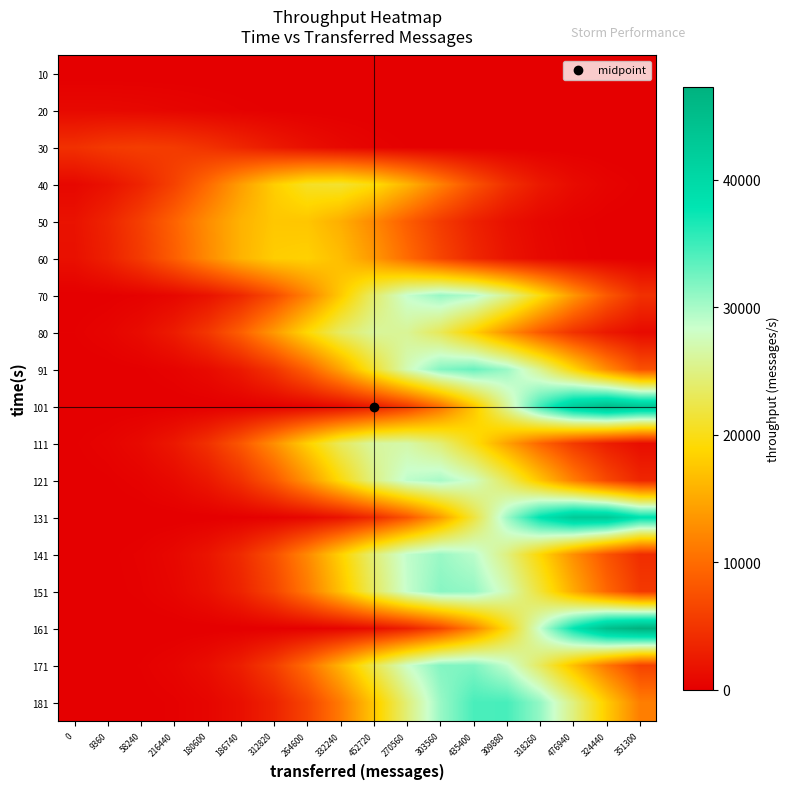

Reading left to right, extract all data points from this chart.

10: 0=0.0	9360=0.0	58240=0.0	216440=0.0	180600=0.0	186740=0.0	312820=0.0	264600=0.0	332240=0.0	452720=0.0	270560=0.0	303560=0.0	435400=0.0	309880=0.0	318260=0.0	476940=0.0	324440=0.0	351300=0.0
20: 0=912.3	9360=895.6	58240=786.8	216440=618.5	180600=435.0	186740=273.8	312820=154.2	264600=77.7	332240=35.1	452720=14.1	270560=5.1	303560=1.7	435400=0.5	309880=0.1	318260=0.0	476940=0.0	324440=0.0	351300=0.0
30: 0=4569.1	9360=5443.4	58240=5803.1	216440=5536.0	180600=4725.8	186740=3610.0	312820=2467.6	264600=1509.3	332240=826.1	452720=404.6	270560=177.3	303560=69.6	435400=24.4	309880=7.7	318260=2.2	476940=0.5	324440=0.1	351300=0.0
40: 0=778.4	9360=1735.1	58240=3461.2	216440=6178.3	180600=9868.4	186740=14105.1	312820=18040.6	264600=20647.6	332240=21146.2	452720=19379.4	270560=15892.6	303560=11662.5	435400=7658.4	309880=4500.1	318260=2366.2	476940=1113.4	324440=468.8	351300=176.6
50: 0=1770.0	9360=3423.5	58240=5925.4	216440=9177.2	180600=12718.9	186740=15773.7	312820=17505.0	264600=17383.5	332240=15447.4	452720=12283.4	270560=8740.4	303560=5565.2	435400=3170.9	309880=1616.7	318260=737.6	476940=301.1	324440=110.0	351300=36.0
60: 0=1573.6	9360=3118.5	58240=5530.4	216440=8776.3	180600=12462.6	186740=15836.3	312820=18007.1	264600=18322.2	332240=16682.4	452720=13592.0	270560=9909.5	303560=6465.0	435400=3774.2	309880=1971.7	318260=921.7	476940=385.5	324440=144.3	351300=48.3
70: 0=30.8	9360=100.6	58240=294.0	216440=768.8	180600=1798.8	186740=3766.0	312820=7055.5	264600=11828.2	332240=17744.2	452720=23819.8	270560=28613.1	303560=30756.5	435400=29583.7	309880=25463.3	318260=19612.0	476940=13516.8	324440=8336.2	351300=4600.6
80: 0=188.4	9360=508.1	58240=1226.6	216440=2649.5	180600=5121.4	186740=8858.3	312820=13710.7	264600=18989.4	332240=23534.8	452720=26100.8	270560=25902.5	303560=23002.5	435400=18279.1	309880=12998.0	318260=8270.8	476940=4709.3	324440=2399.5	351300=1094.0
91: 0=13.6	9360=48.1	58240=151.8	216440=428.8	180600=1083.4	186740=2449.5	312820=4956.0	264600=8972.8	332240=14536.7	452720=21074.2	270560=27338.8	303560=31736.1	435400=32966.4	309880=30643.3	318260=25488.6	476940=18971.4	324440=12635.7	351300=7530.8
101: 0=0.0	9360=0.1	58240=0.7	216440=3.1	180600=12.6	186740=45.7	312820=149.1	264600=435.0	332240=1135.6	452720=2653.1	270560=5546.3	303560=10375.3	435400=17367.9	309880=26015.7	318260=34871.4	476940=41826.2	324440=44892.4	351300=43116.3
111: 0=153.5	9360=424.0	58240=1048.0	216440=2317.9	180600=4587.4	186740=8124.2	312820=12874.8	264600=18257.7	332240=23168.4	452720=26308.2	270560=26731.9	303560=24306.1	435400=19776.3	309880=14398.6	318260=9380.8	476940=5469.0	324440=2853.1	351300=1331.9
121: 0=45.1	9360=141.8	58240=399.5	216440=1006.9	180600=2271.1	186740=4583.6	312820=8278.0	264600=13378.0	332240=19346.4	452720=25035.4	270560=28990.4	303560=30039.9	435400=27854.0	309880=23111.2	318260=17159.4	476940=11400.6	324440=6777.9	351300=3605.9
131: 0=0.1	9360=0.4	58240=1.7	216440=7.2	180600=27.2	186740=92.7	312820=282.1	264600=768.4	332240=1873.2	452720=4086.0	270560=7975.5	303560=13930.5	435400=21773.1	309880=30452.2	318260=38112.0	476940=42682.6	324440=42774.5	351300=38358.7
141: 0=34.9	9360=112.8	58240=325.7	216440=841.7	180600=1946.5	186740=4028.2	312820=7459.3	264600=12360.3	332240=18327.8	452720=24318.4	270560=28873.9	303560=30677.5	435400=29166.2	309880=24813.3	318260=18890.1	476940=12868.6	324440=7844.6	351300=4279.1
151: 0=24.9	9360=83.0	58240=247.9	216440=662.4	180600=1583.6	186740=3387.7	312820=6484.9	264600=11108.4	332240=17027.2	452720=23355.1	270560=28665.9	303560=31484.3	435400=30943.4	309880=27213.6	318260=21416.6	476940=15082.0	324440=9504.1	351300=5359.3
161: 0=0.0	9360=0.0	58240=0.2	216440=0.9	180600=4.0	186740=15.9	312820=56.9	264600=182.8	332240=525.3	452720=1350.6	270560=3107.8	303560=6398.9	435400=11789.9	309880=19438.2	318260=28678.0	476940=37860.5	324440=44726.9	351300=47282.0
171: 0=19.2	9360=65.5	58240=200.4	216440=548.6	180600=1344.1	186740=2946.5	312820=5780.1	264600=10146.5	332240=15938.2	452720=22403.0	270560=28178.6	303560=31715.9	435400=31943.3	309880=28789.1	318260=23217.8	476940=16755.6	324440=10820.4	351300=6252.8
181: 0=5.8	9360=21.9	58240=74.5	216440=226.8	180600=617.9	186740=1506.6	312820=3287.3	264600=6418.2	332240=11213.3	452720=17530.7	270560=24525.1	303560=30702.1	435400=34393.0	309880=34476.0	318260=30925.0	476940=24822.6	324440=17829.1	351300=11459.3